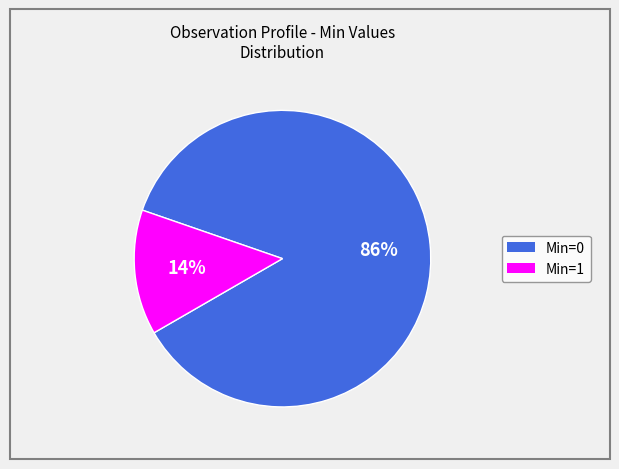

To the nearest percent, what is the average slice percentage?

50%